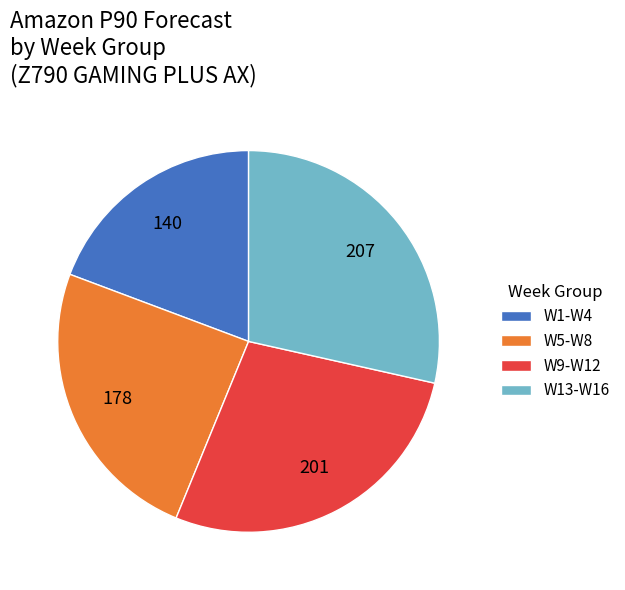

Combined, do W1-W4 and W5-W8 account for over 50%?

No